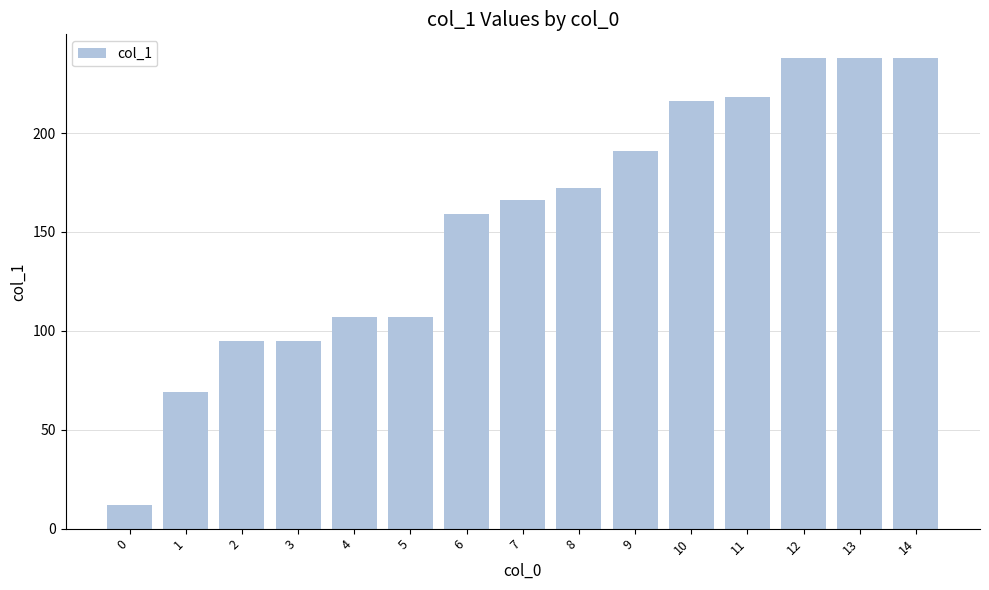

Is it true that the value at 10 is 68?

False